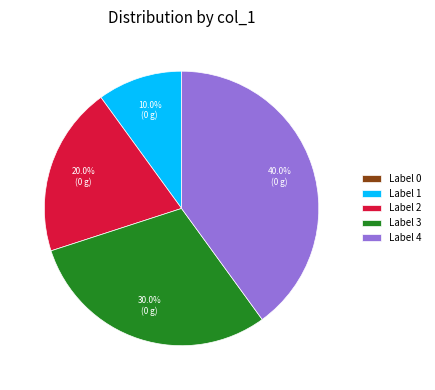

Which category has the biggest portion of the pie?

Label 4